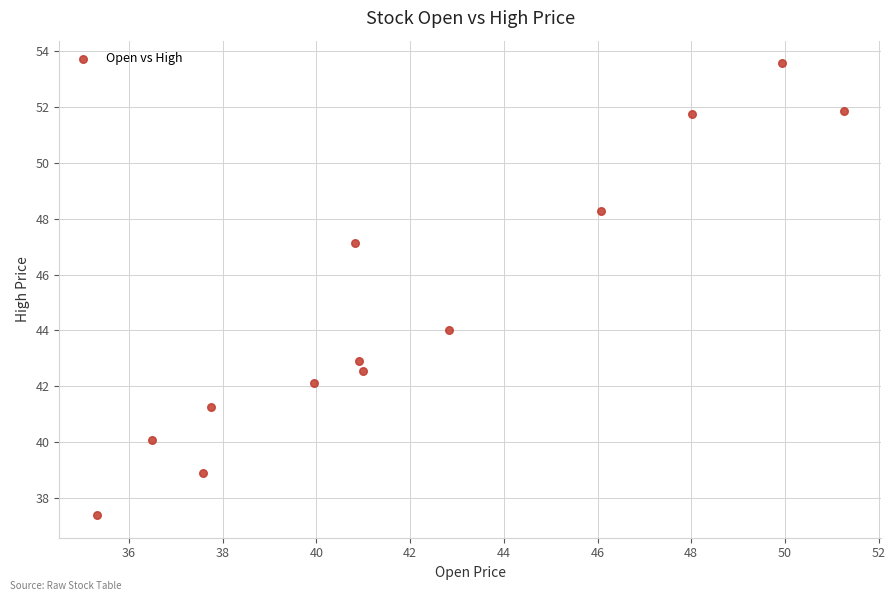

What Y value in the scatter plot is closest to 45?

44.0